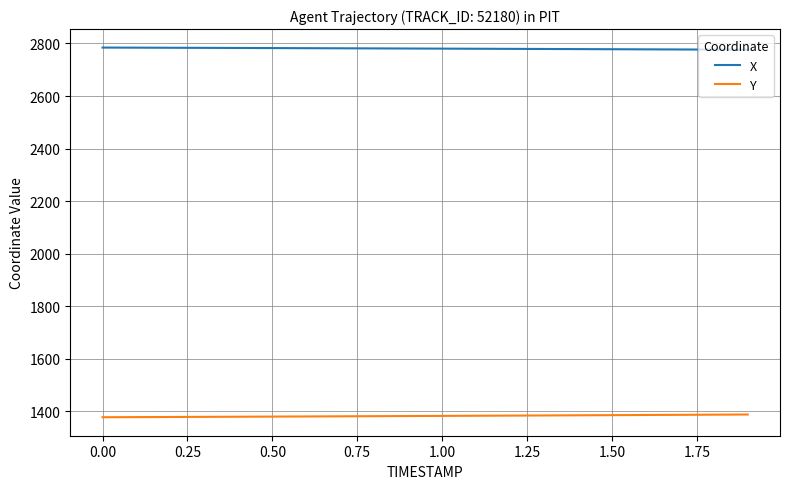

How many lines are shown in the chart?

2